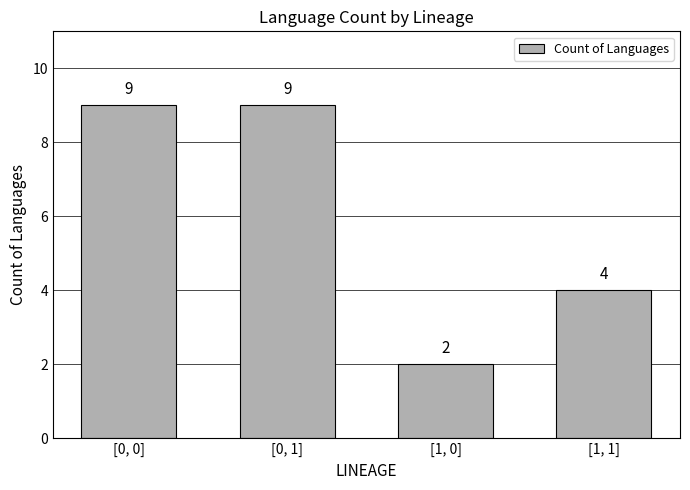

Is it true that the value at [0, 1] is 9?

True